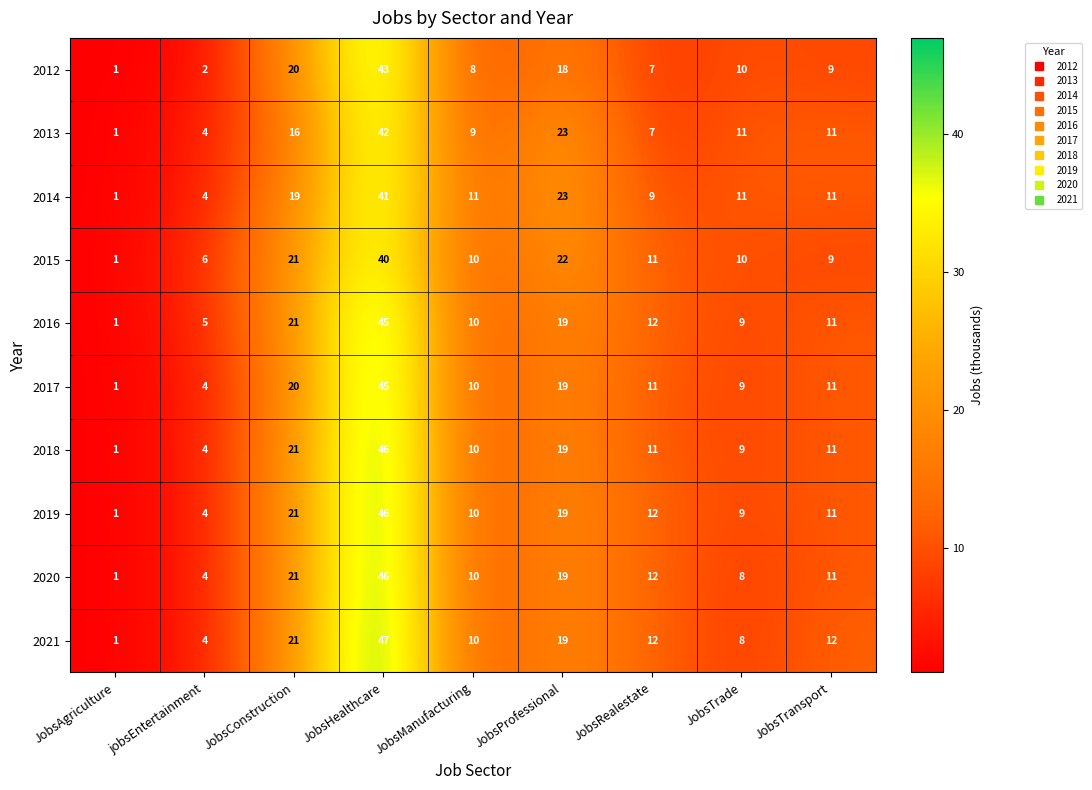

Is it true that 2016 equals 1 at JobsAgriculture?

True